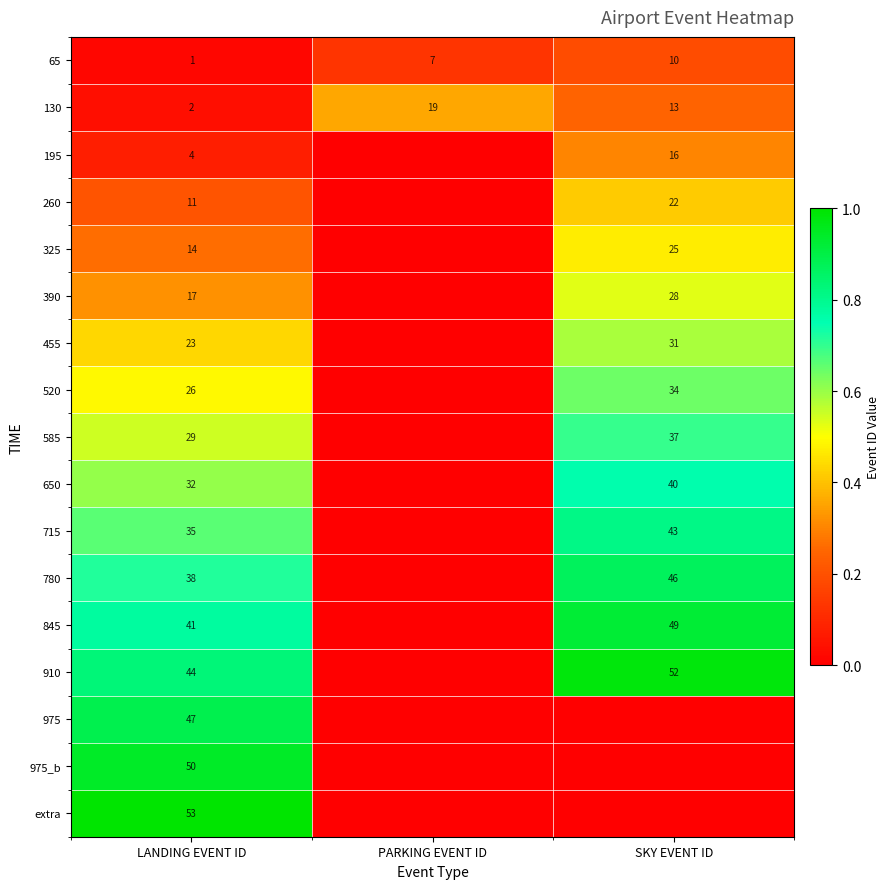

Between LANDING EVENT ID and PARKING EVENT ID, which is larger?

PARKING EVENT ID